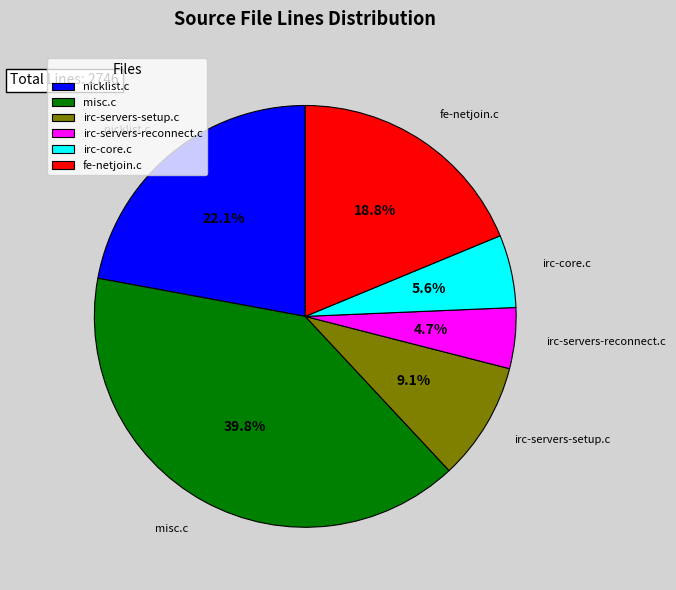

What is the ratio of the value at misc.c to the value at irc-servers-reconnect.c?

8.5